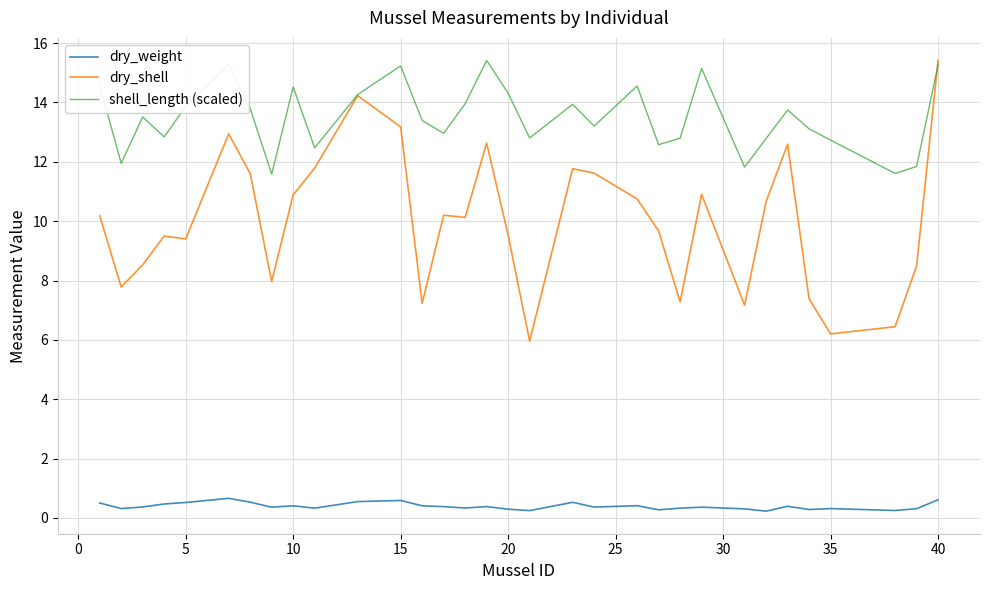

True or false: dry_weight and dry_shell intersect in this chart.

False